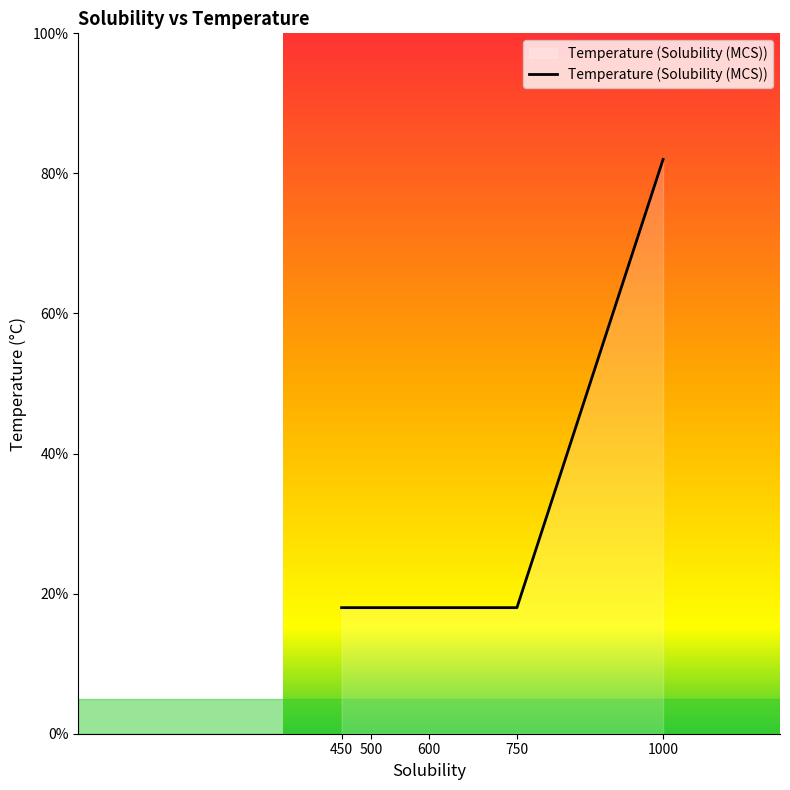

What is the approximate value at 750?

18